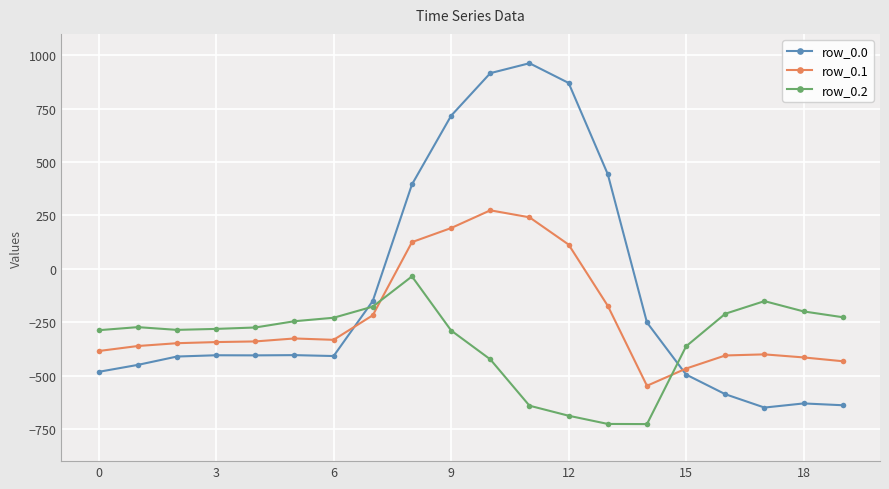

What is the smallest value displayed?

-726.6